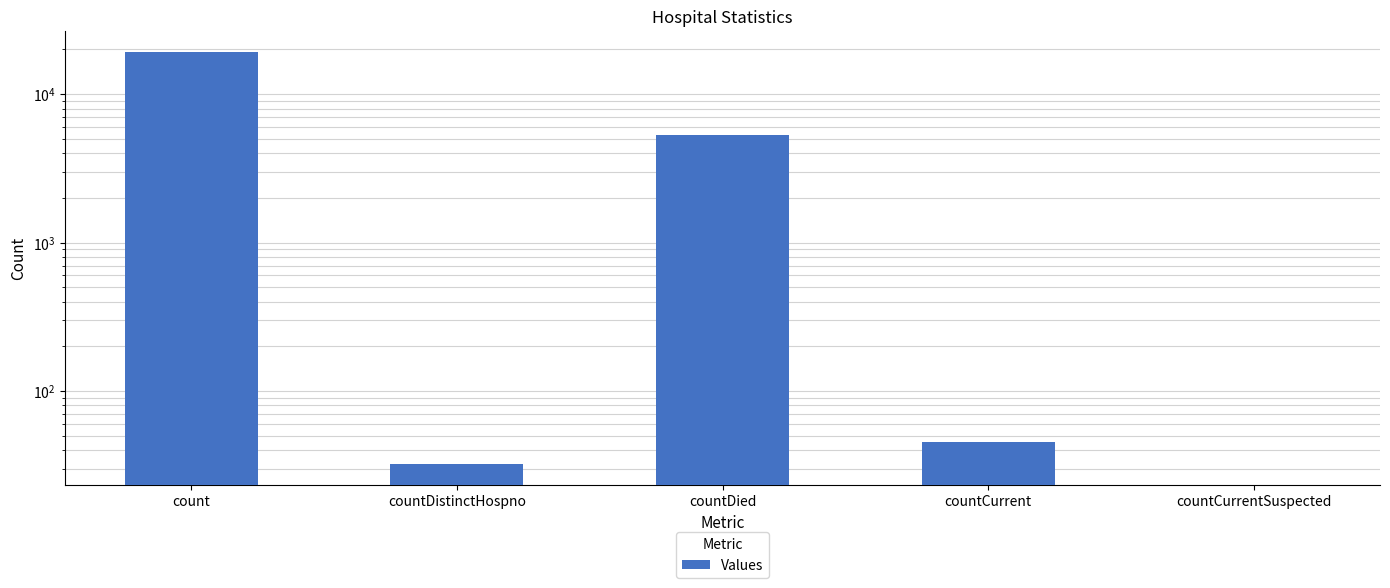

Which label corresponds to the largest value in the chart?

count